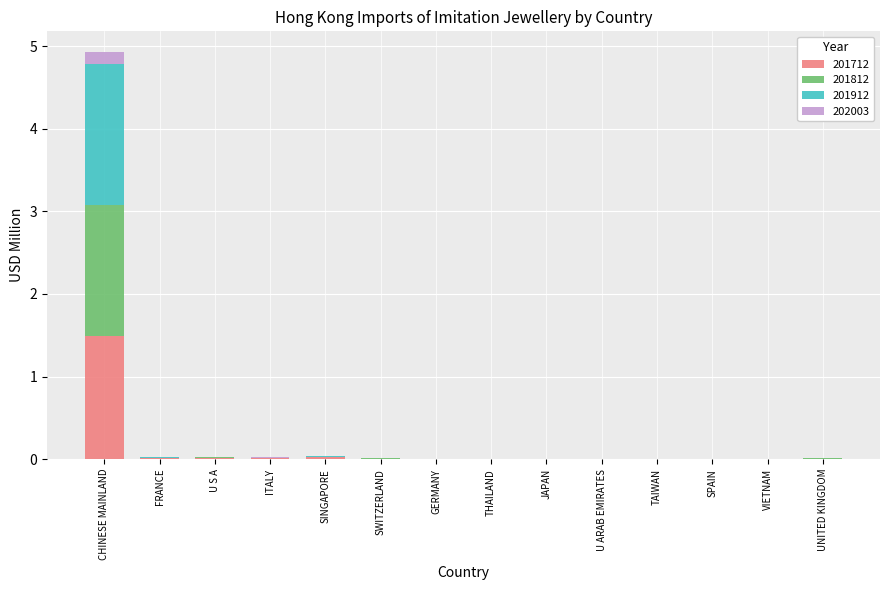

What is the sum of all 201712 values?

1.6